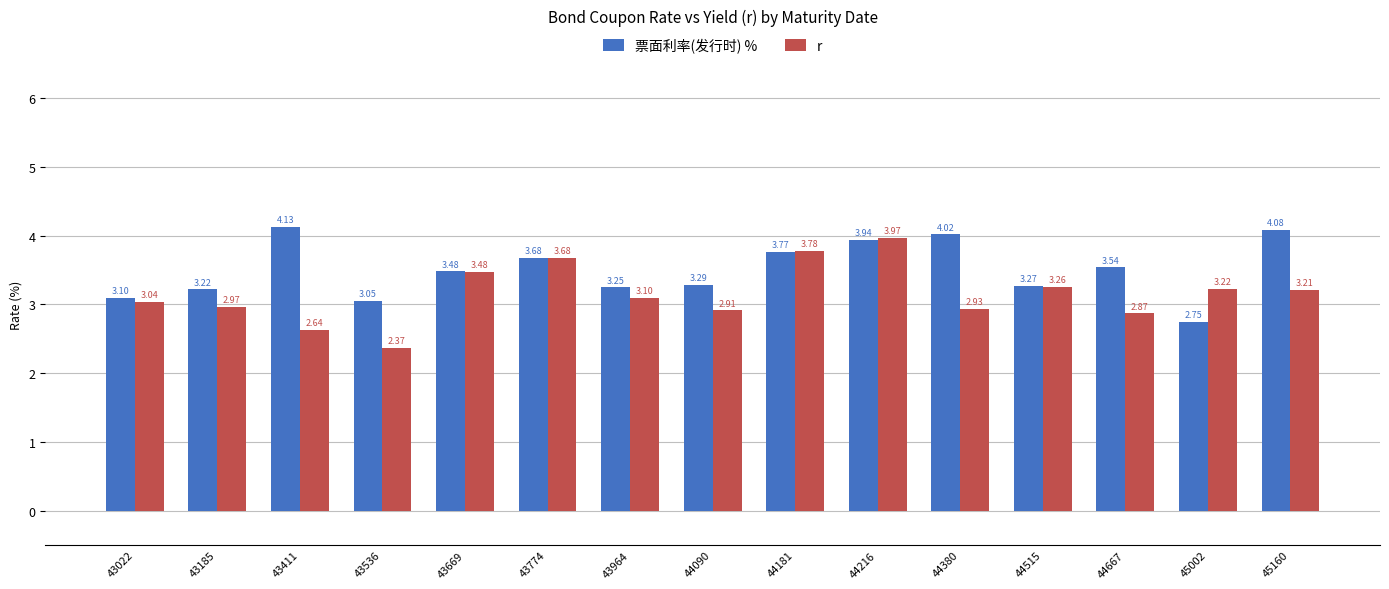

The 票面利率(发行时) % series shows 3.3 at 44090. True or false?

True